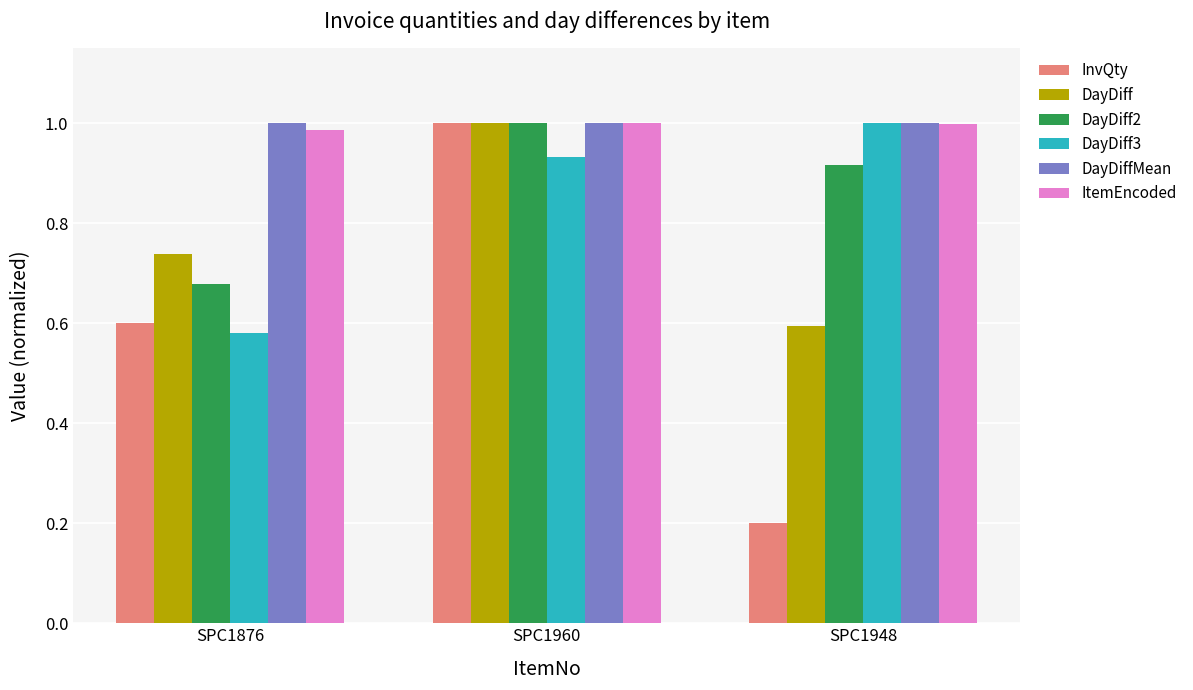

At how many categories does at least one series exceed 0?

3